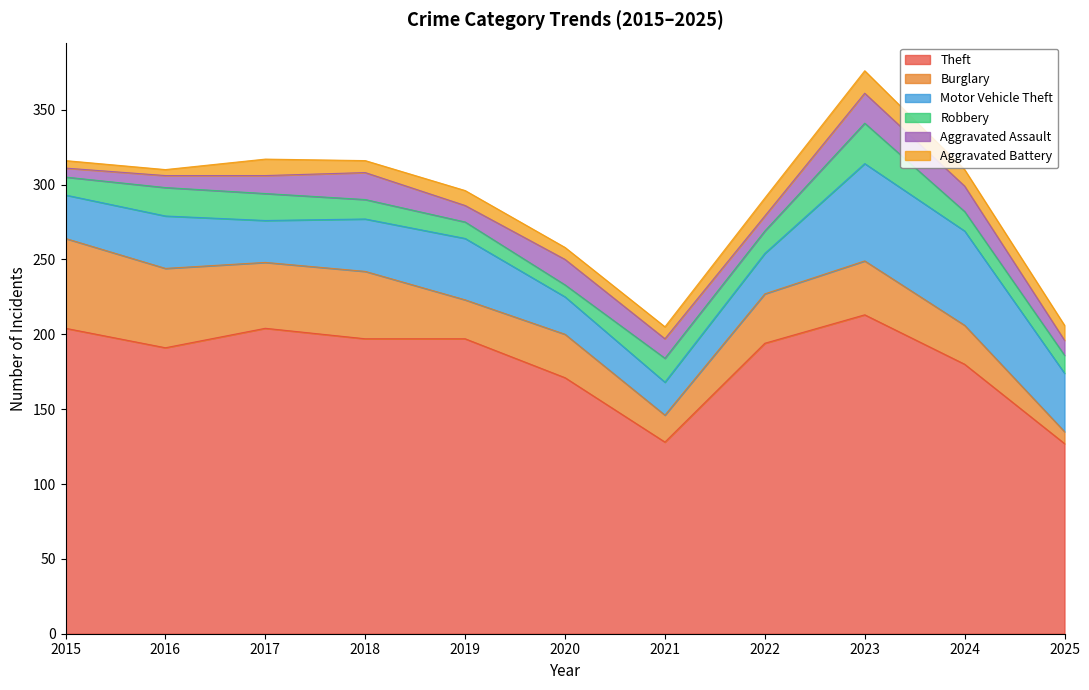

What is the difference between the Aggravated Assault values at 2016 and 2017?

4